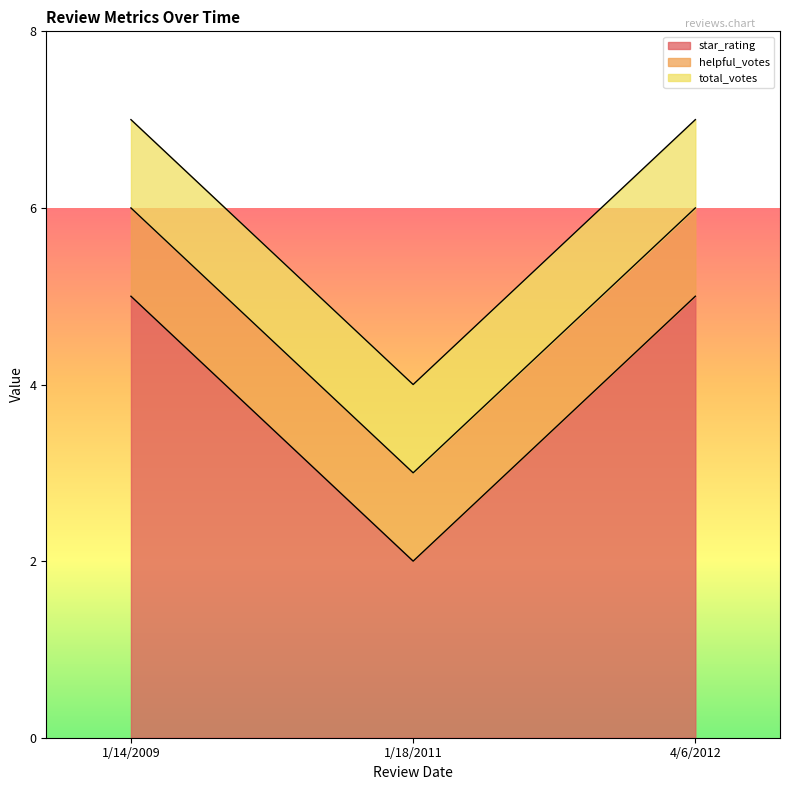

Which series has the largest total across all categories?

star_rating